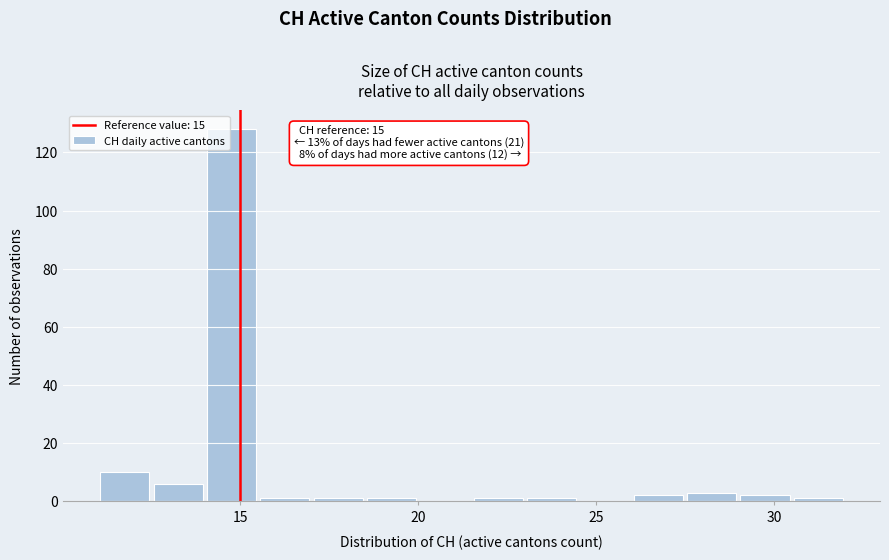

Read against the x-axis, roughly where is the centre of the tallest bar?

15.0